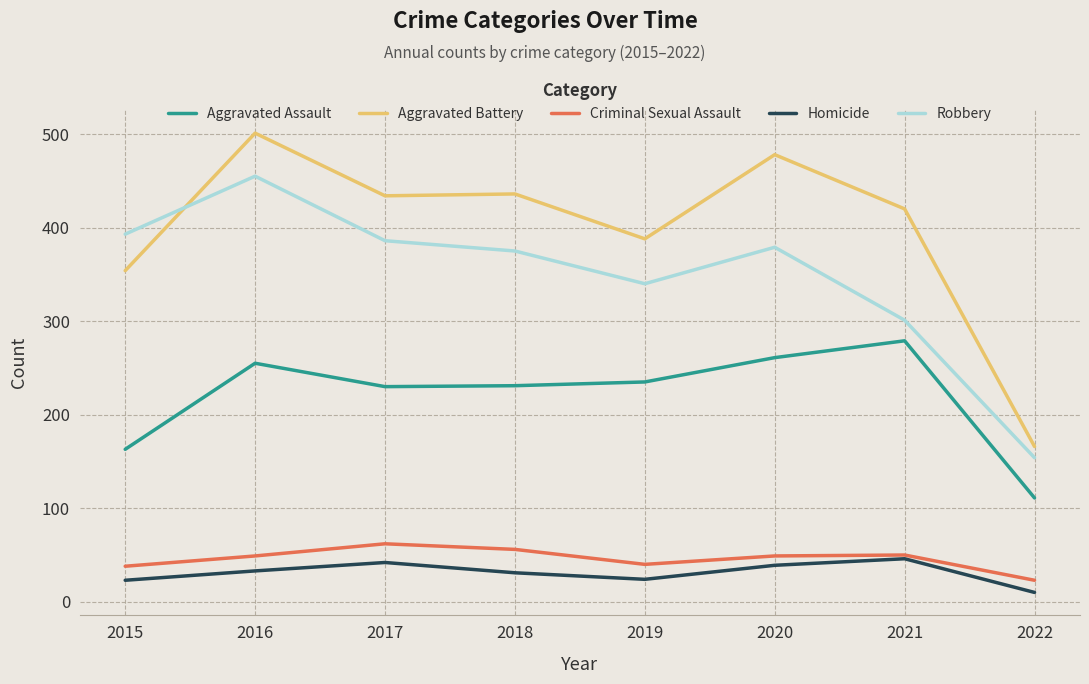

True or false: Aggravated Assault and Criminal Sexual Assault intersect in this chart.

False